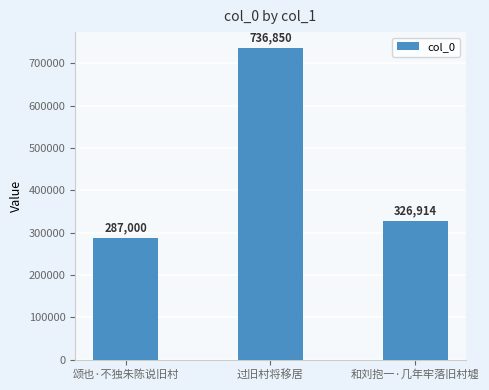

Reading left to right, list all the values displayed in this chart.

287000	736850	326914